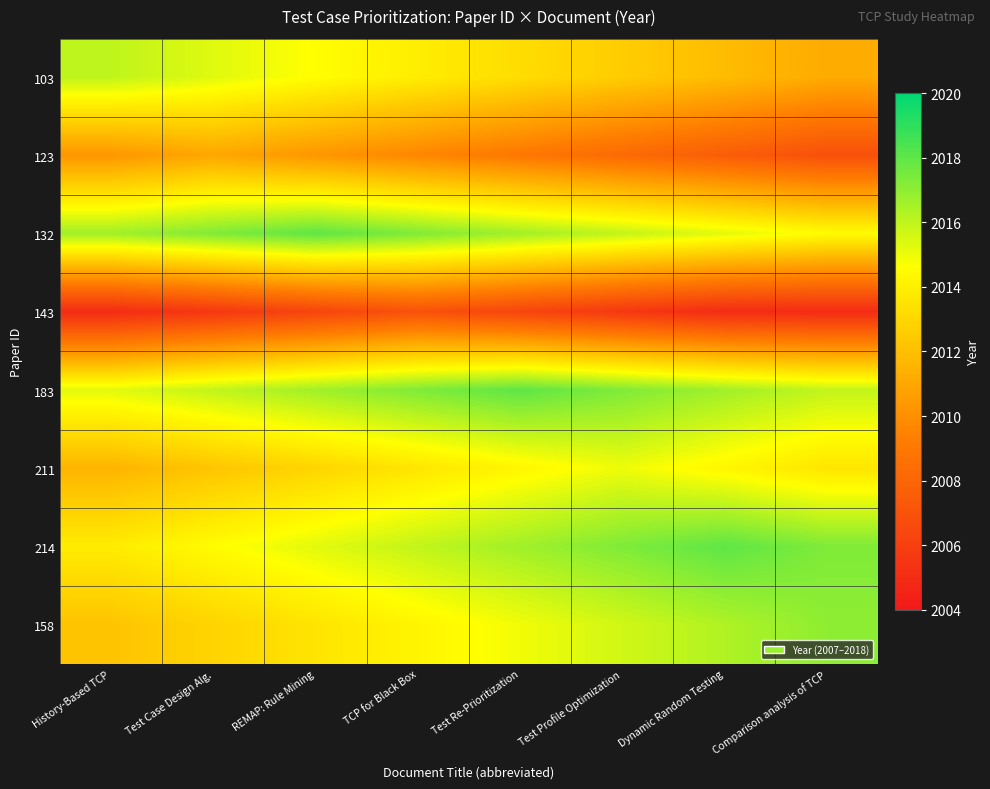

At how many categories does at least one series exceed 2010?

8